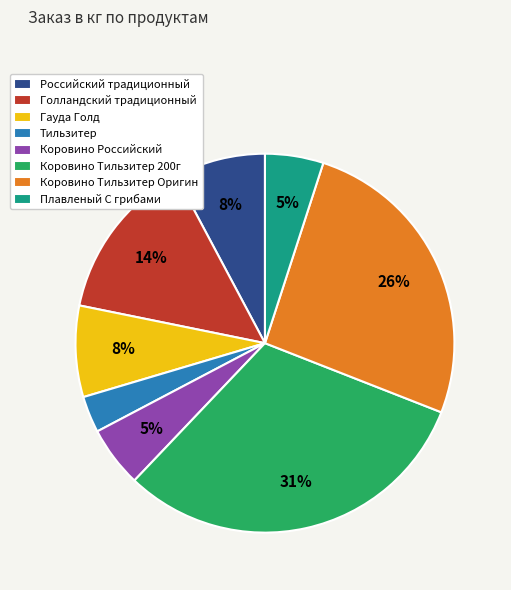

Is there a majority slice in this chart?

No